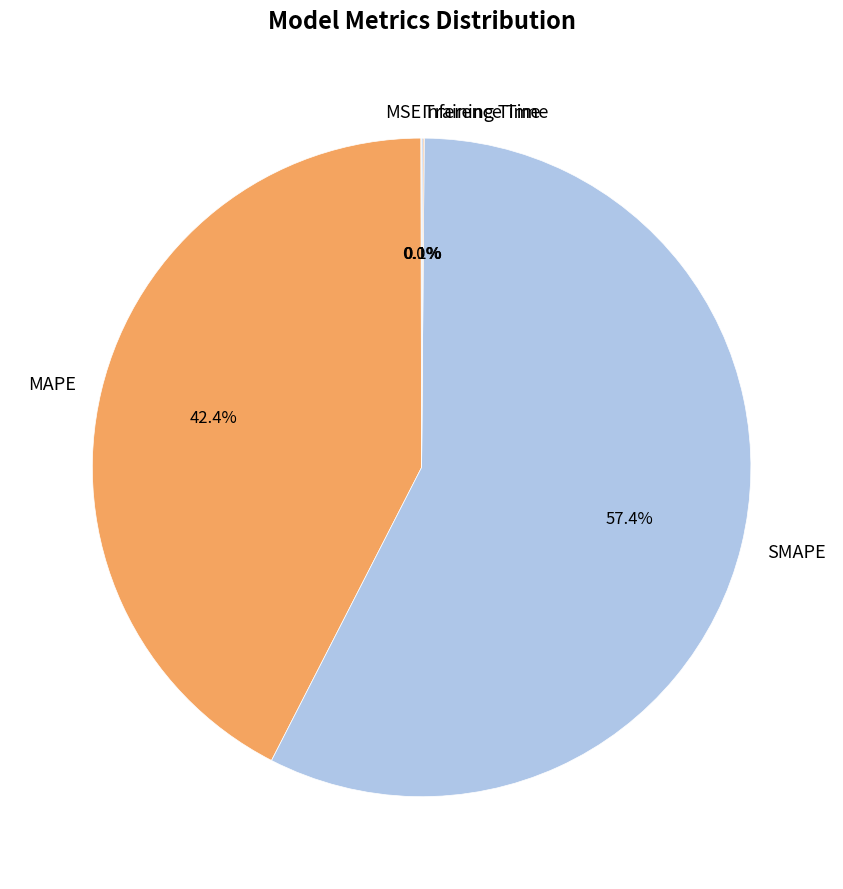

What is the largest slice in the pie chart?

SMAPE